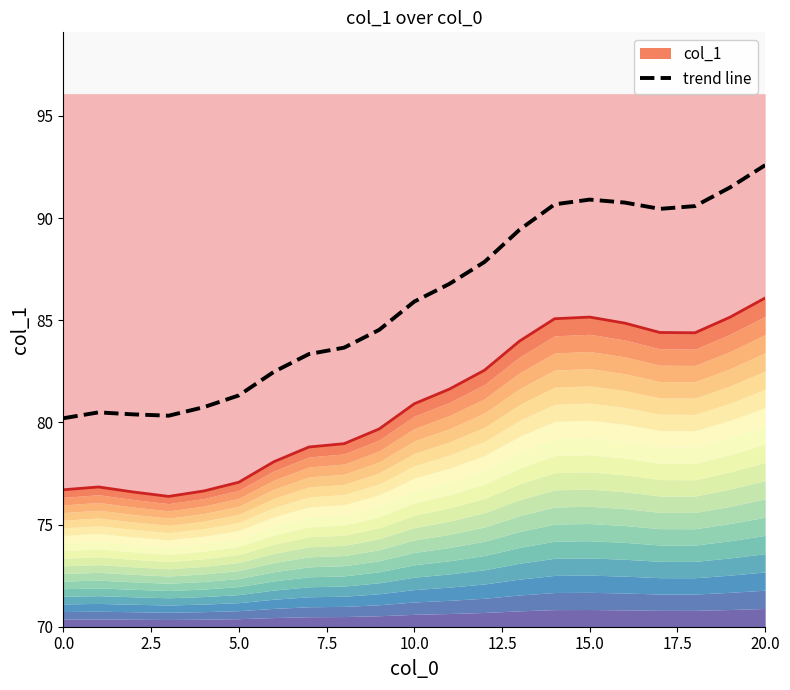

What is the difference between the values at 20 and 13?

3.2